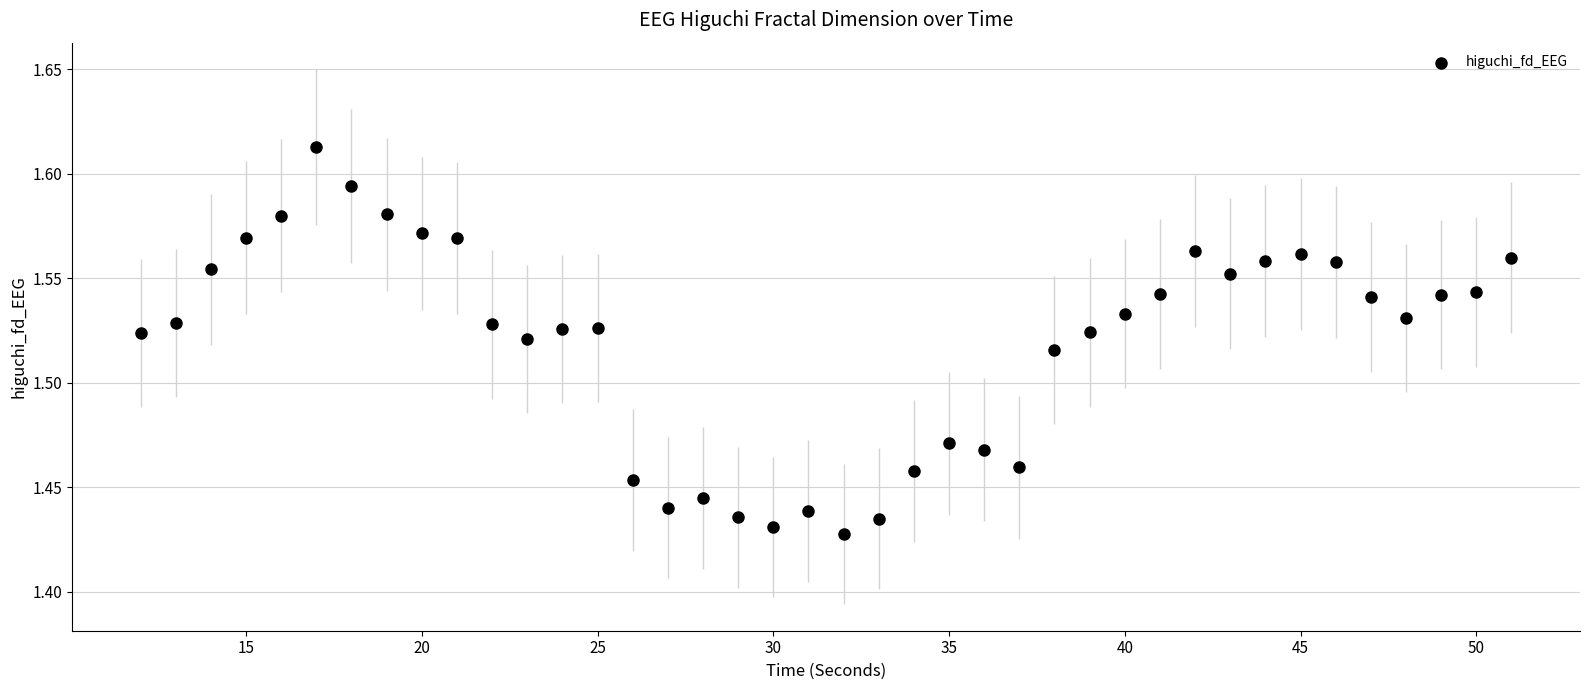

What is the range of X values (max minus min)?

39.0